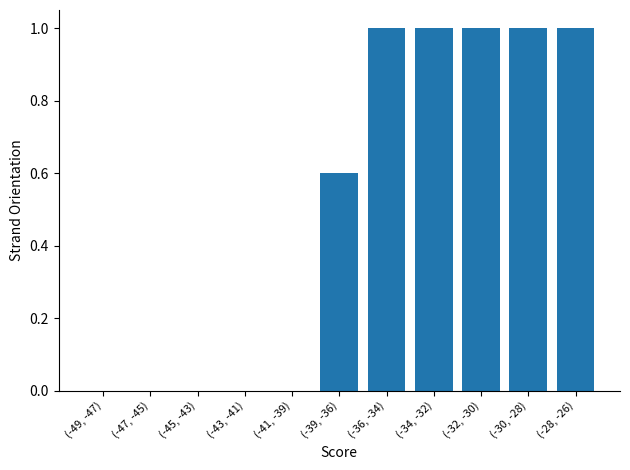

Reading left to right, list all the values displayed in this chart.

(-49, -47)=0.0	(-47, -45)=0.0	(-45, -43)=0.0	(-43, -41)=0.0	(-41, -39)=0.0	(-39, -36)=0.6	(-36, -34)=1.0	(-34, -32)=1.0	(-32, -30)=1.0	(-30, -28)=1.0	(-28, -26)=1.0